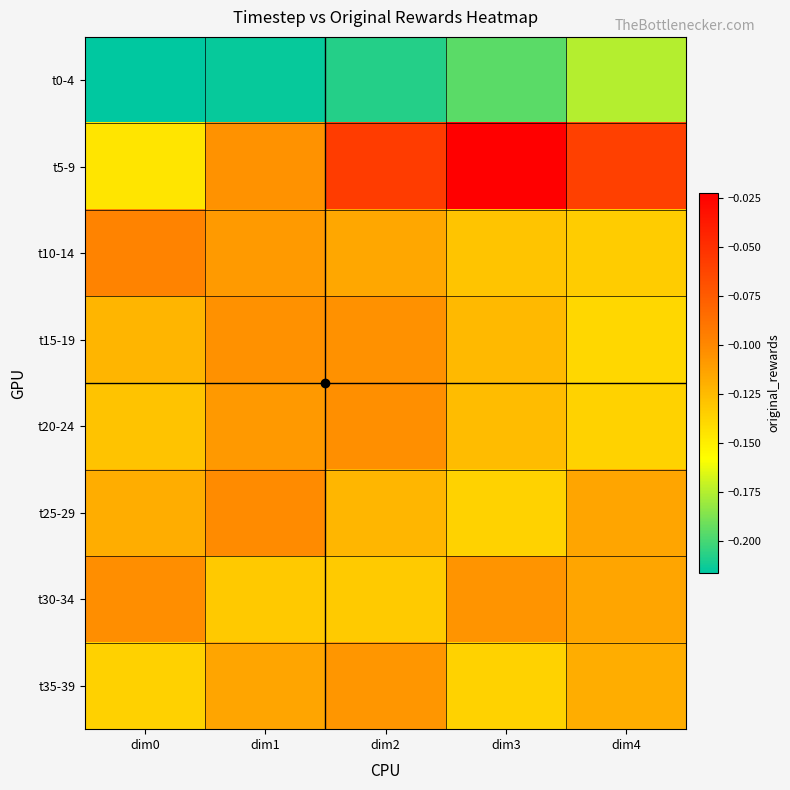

Rank the series at dim2 from lowest to highest value.

t0-4, t30-34, t25-29, t10-14, t35-39, t15-19, t20-24, t5-9